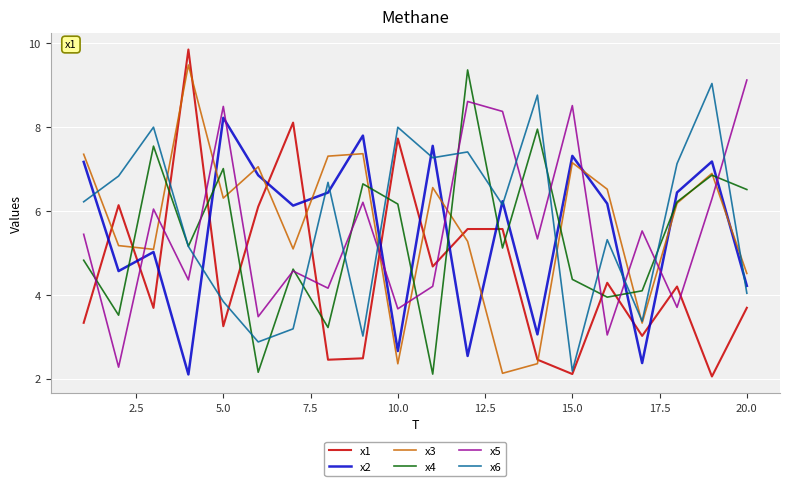

What is the minimum value shown in the chart?

2.0